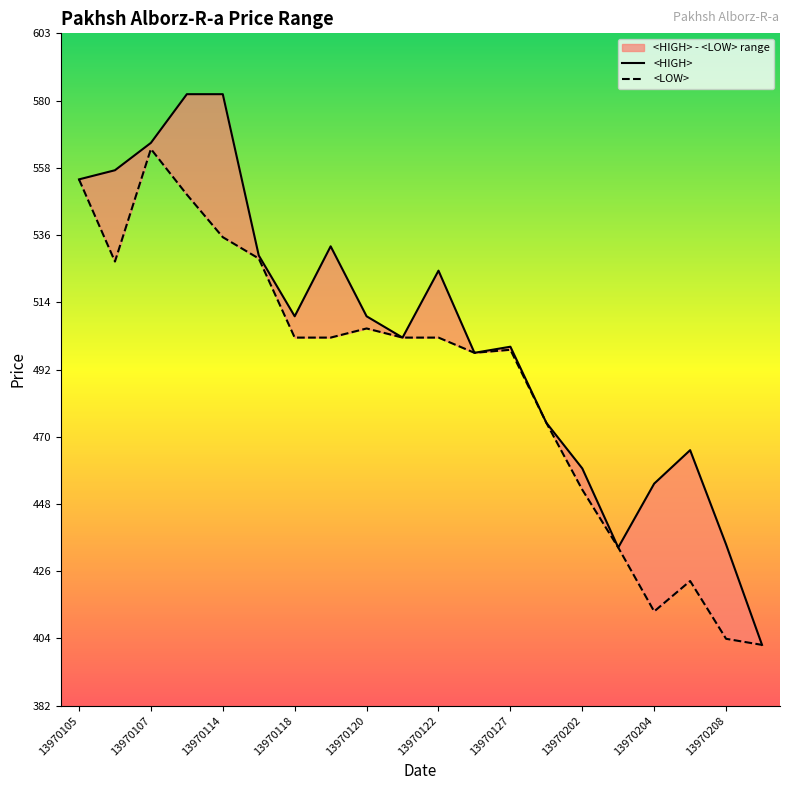

Reading right to left, extract all data points from this chart.

<HIGH>: 402	435	466	455	434	460	475	500	498	525	503	510	533	510	530	583	583	567	558	555
<LOW>: 402	404	423	413	434	453	475	499	498	503	503	506	503	503	529	536	550	565	528	555